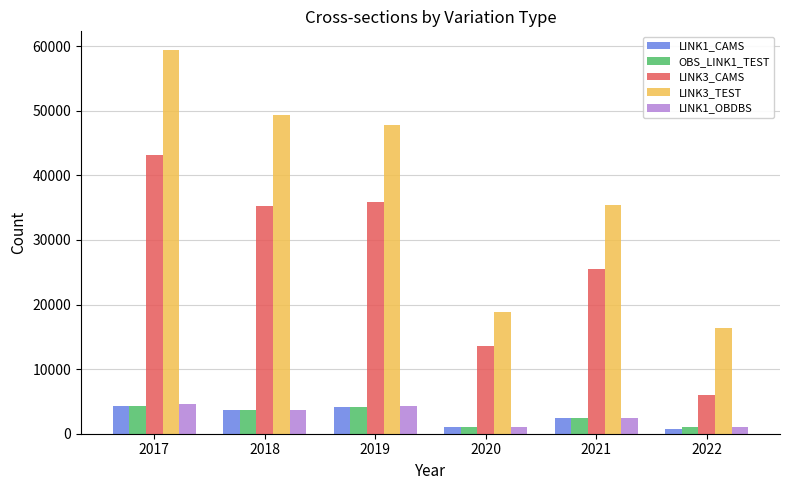

Which series has the largest total across all categories?

LINK3_TEST